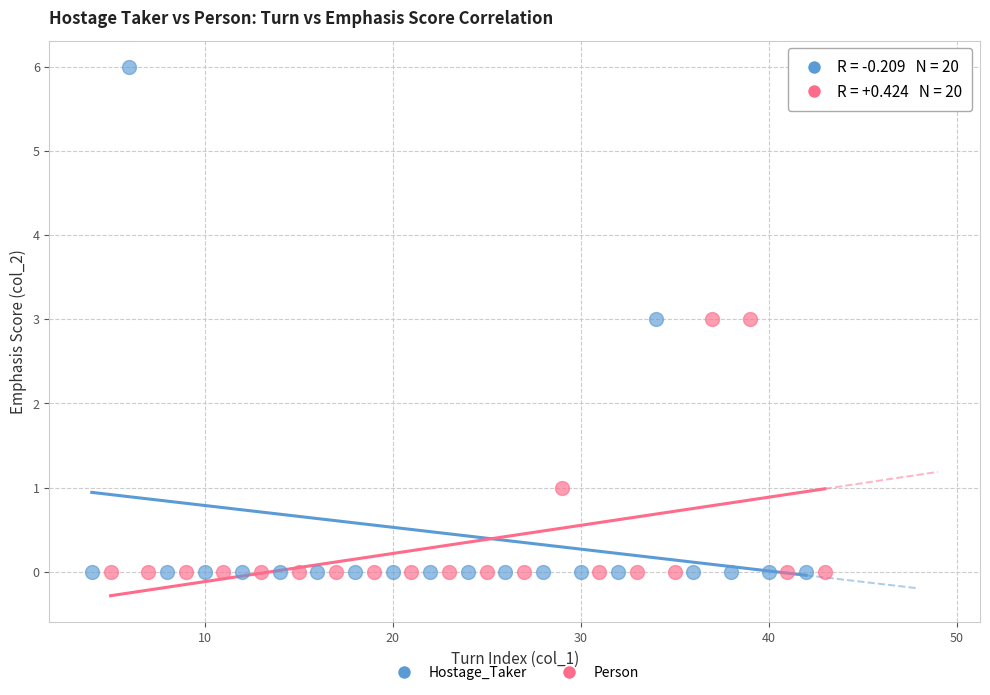

Which series has the widest spread of Y values?

Hostage_Taker